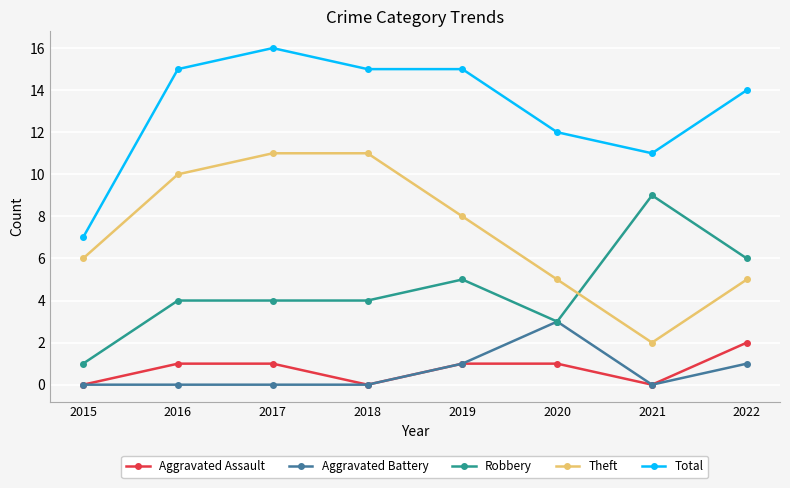

What is the value of the Total point at the 2nd from the left?

15